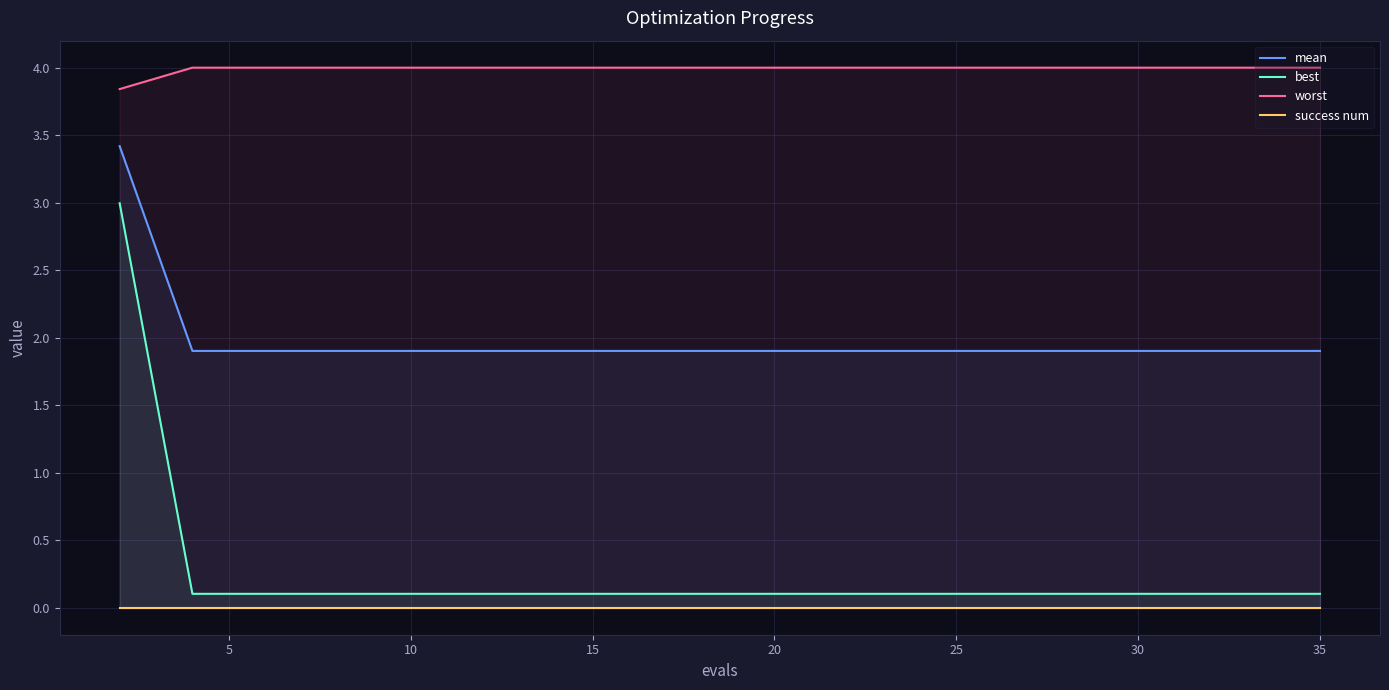

How many categories are shown in the chart?

20